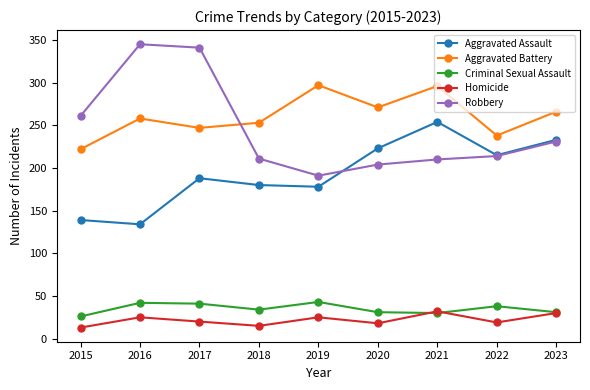

Does the chart have visible grid lines?

No